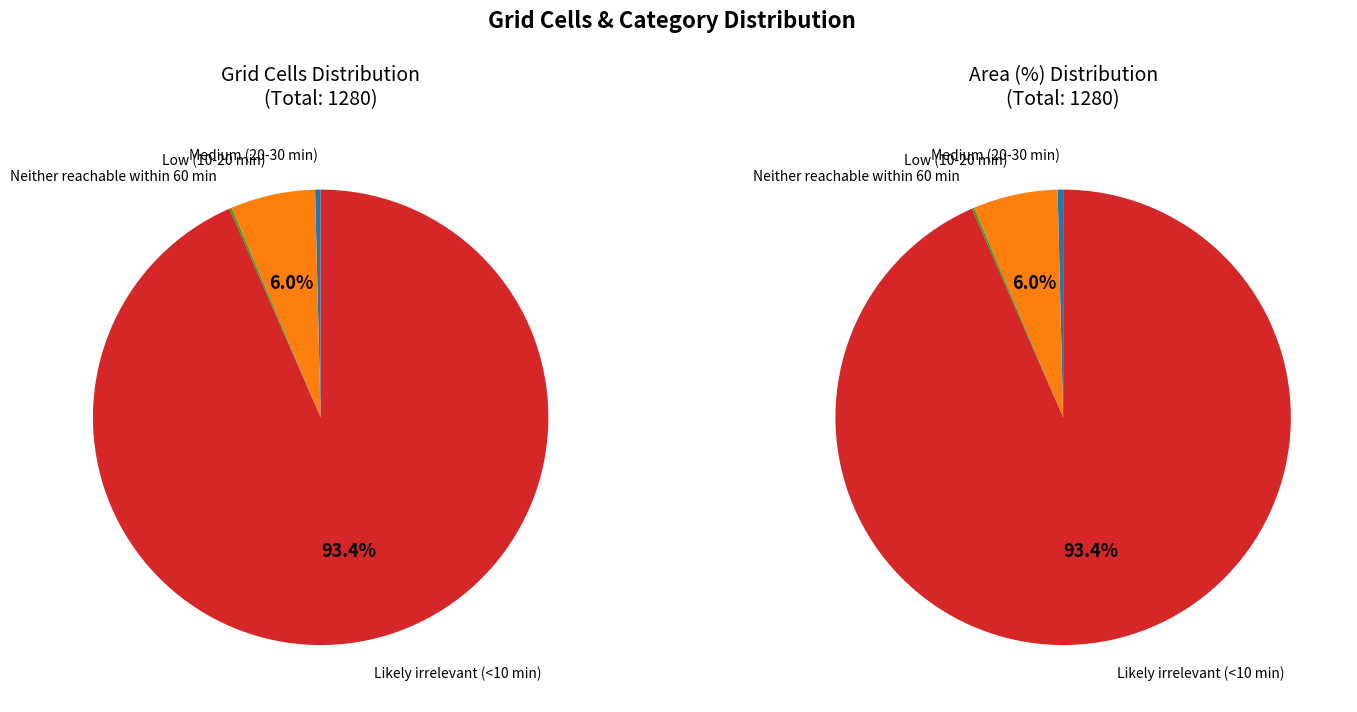

Rank the categories by value from lowest to highest.

Neither reachable within 60 min, Medium (20-30 min), Low (10-20 min), Likely irrelevant (<10 min)